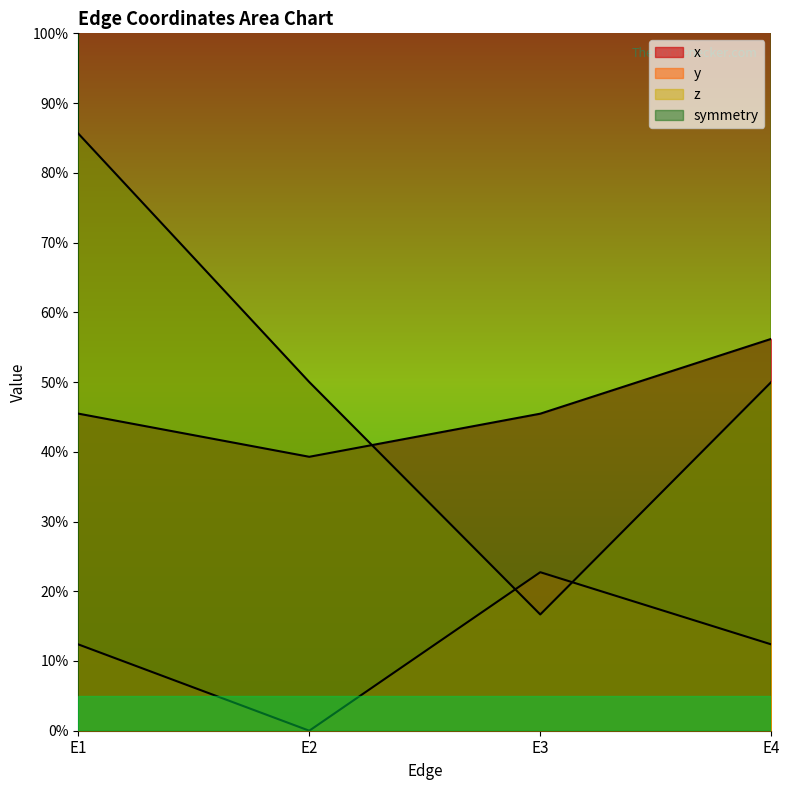

What are all the series names shown in the legend?

x, y, z, symmetry